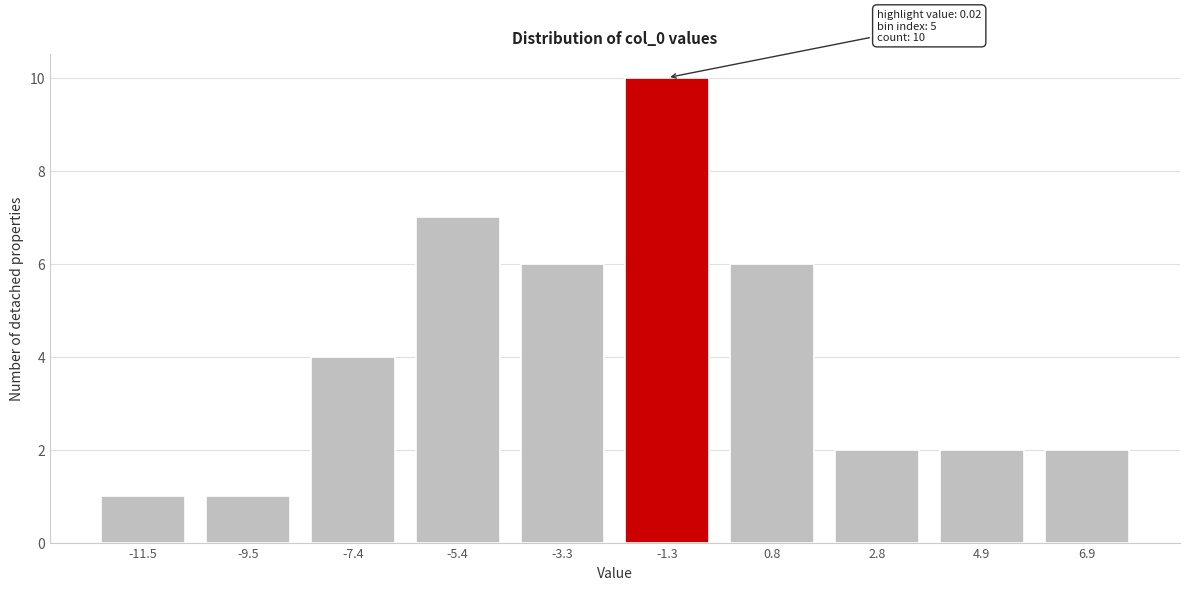

Reading right to left, extract all data points from this chart.

6.9=2	4.9=2	2.8=2	0.8=6	-1.3=10	-3.3=6	-5.4=7	-7.4=4	-9.5=1	-11.5=1